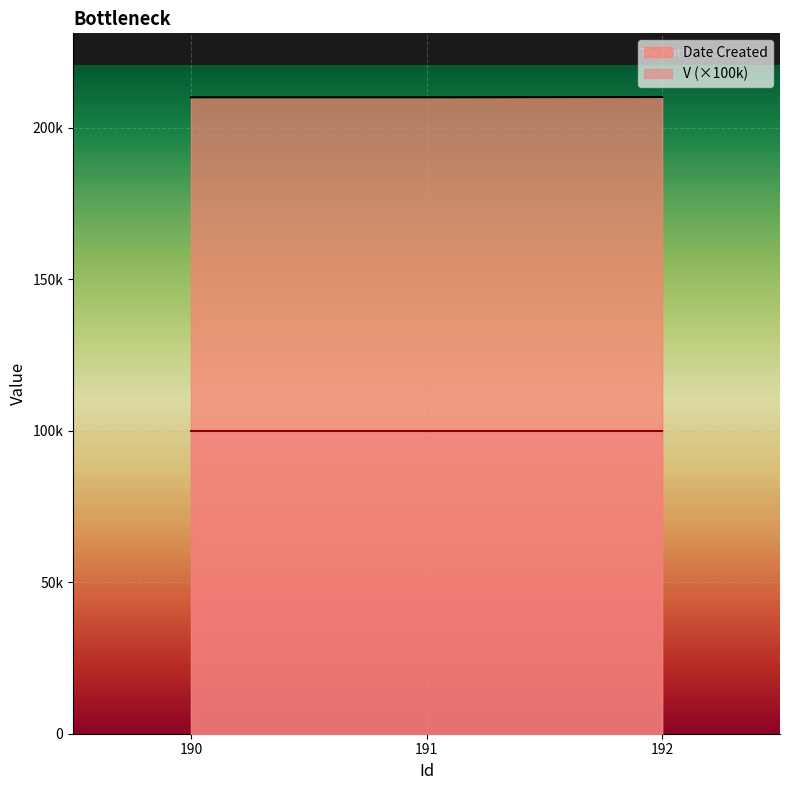

Is it true that the value at 190 is 210119?

True